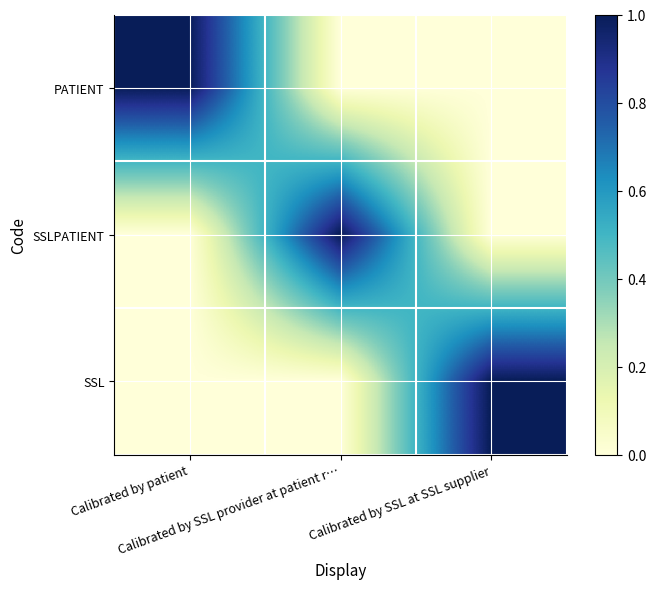

Rank the series by their maximum value, from lowest to highest.

PATIENT, SSLPATIENT, SSL